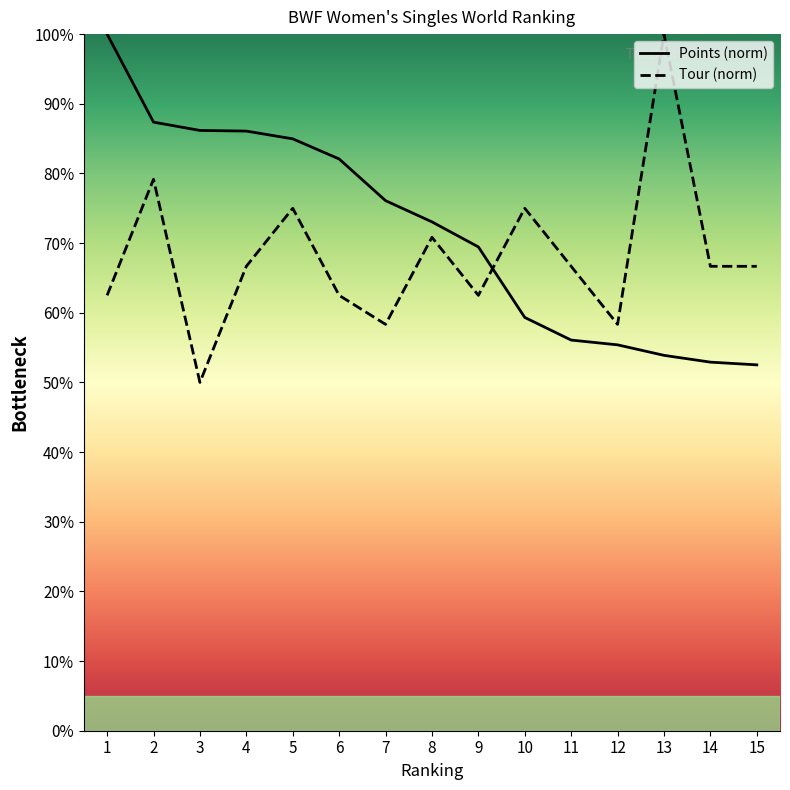

True or false: Points has more than 0 points higher than both neighbors.

False